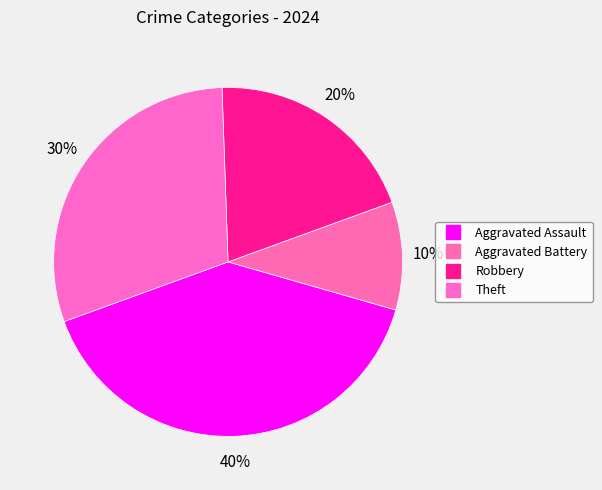

Count the number of slices in the pie.

4